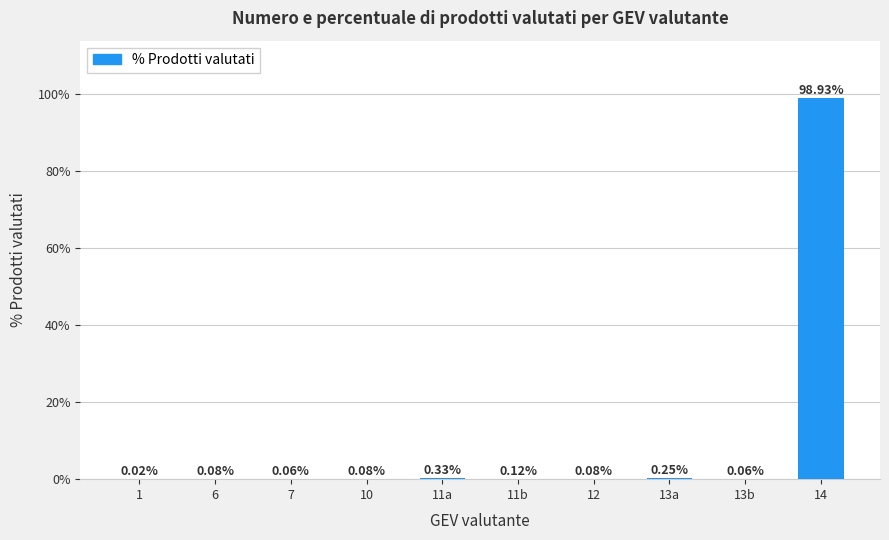

Which has a higher value, 13a or 11a?

11a